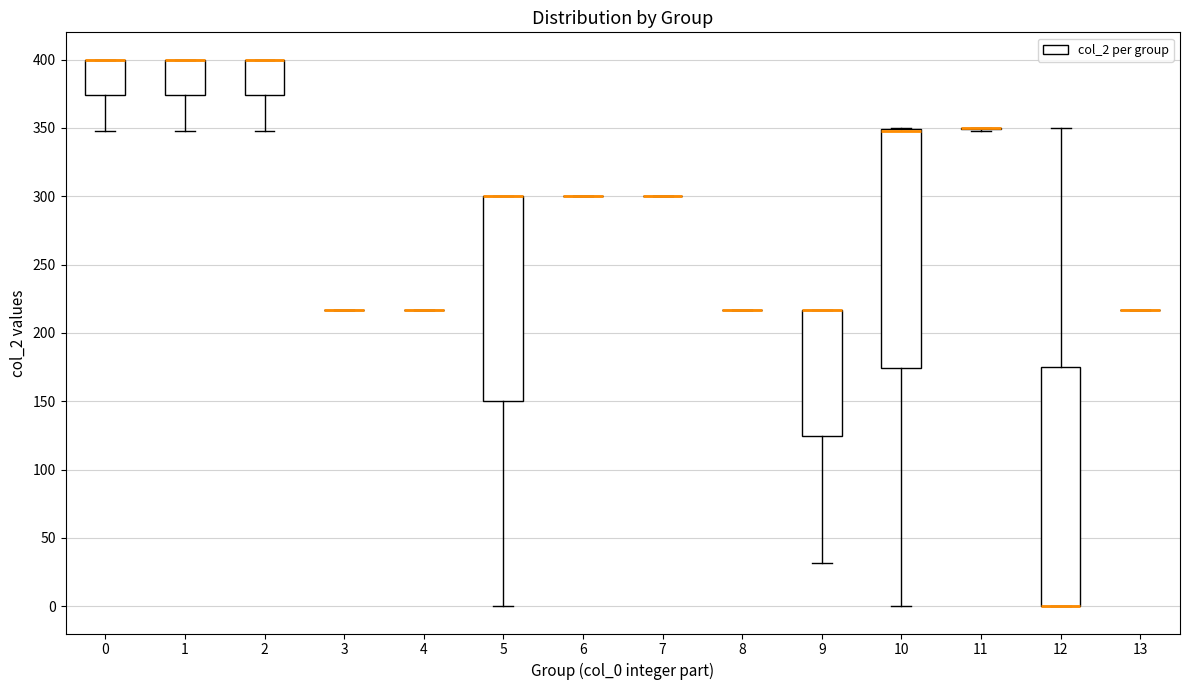

Reading left to right, transcribe this box plot: for each box, give where its median line is, the range the box spans, and where its two whiskers end, as read against the y-axis. The values are not printed on the chart, so give them approximately, as read against the axis.

0: median 400 (drawn on the box's upper edge), box 375 to 400, whiskers 350 to 400
1: median 400 (drawn on the box's upper edge), box 375 to 400, whiskers 350 to 400
2: median 400 (drawn on the box's upper edge), box 375 to 400, whiskers 350 to 400
3: box collapsed to a line at 215, whiskers 215 to 215
4: box collapsed to a line at 215, whiskers 215 to 215
5: median 300 (drawn on the box's upper edge), box 150 to 300, whiskers 0 to 300
6: box collapsed to a line at 300, whiskers 300 to 300
7: box collapsed to a line at 300, whiskers 300 to 300
8: box collapsed to a line at 215, whiskers 215 to 215
9: median 215 (drawn on the box's upper edge), box 125 to 215, whiskers 30 to 215
10: median 350 (drawn on the box's upper edge), box 175 to 350, whiskers 0 to 350
11: box collapsed to a line at 350, whiskers 350 to 350
12: median 0 (drawn on the box's lower edge), box 0 to 175, whiskers 0 to 350
13: box collapsed to a line at 215, whiskers 215 to 215